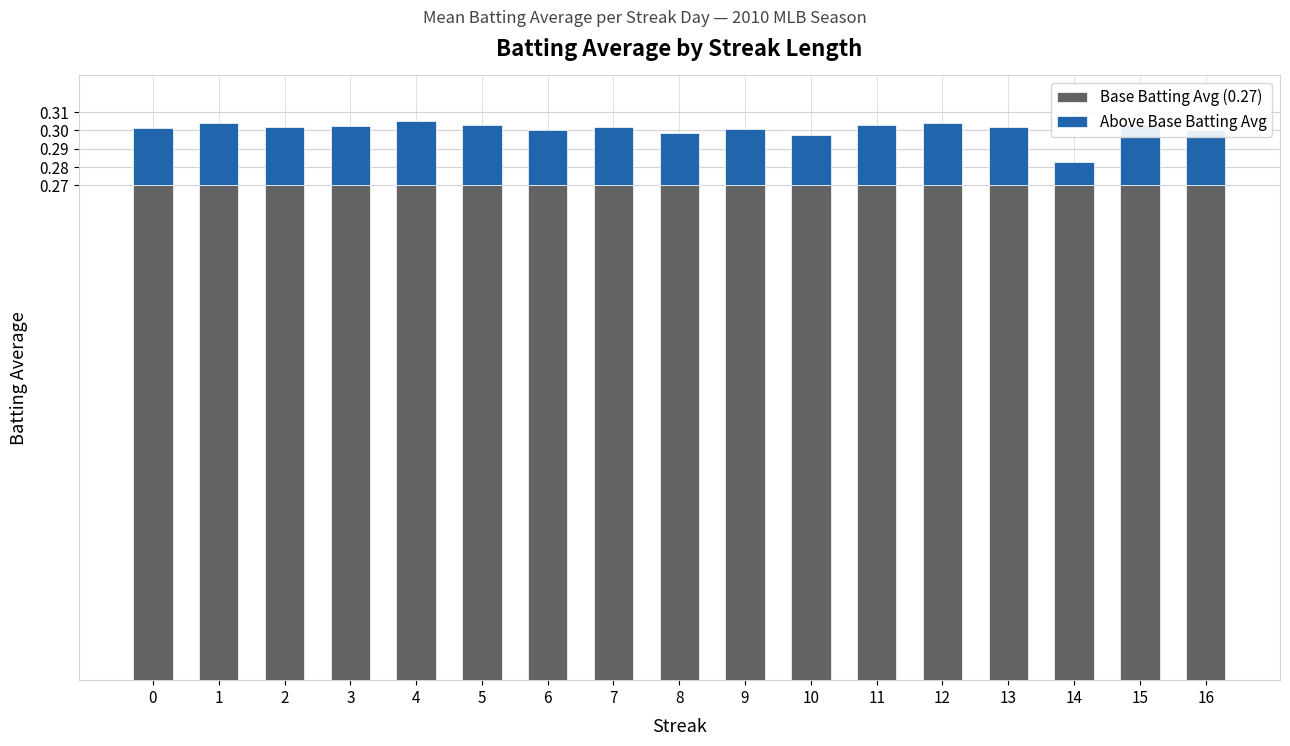

The value of Base Batting Avg (0.27) at 11 is 0.4. True or false?

False